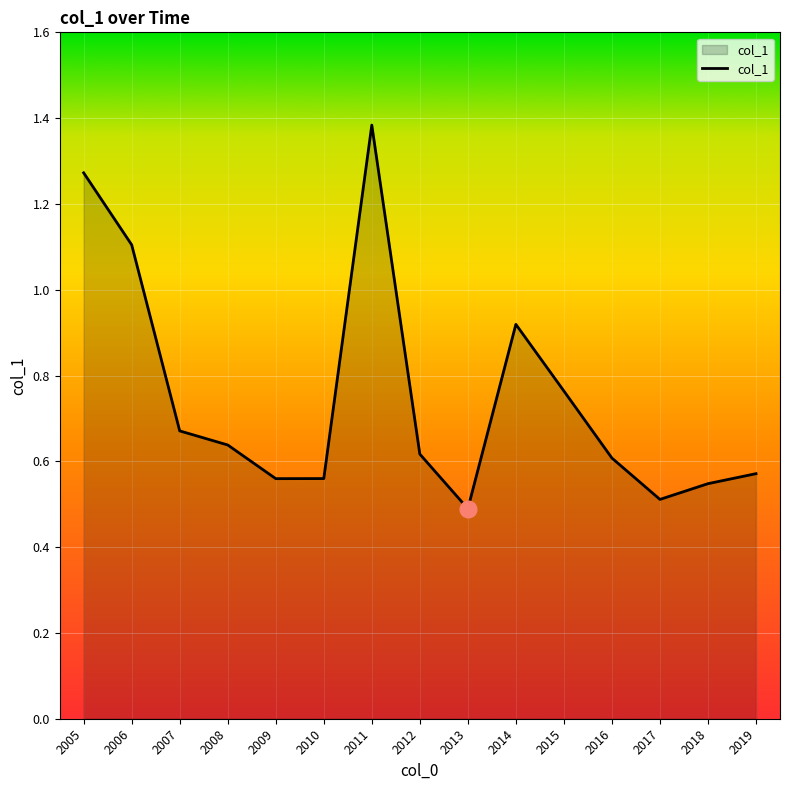

Which label corresponds to the largest value in the chart?

2011